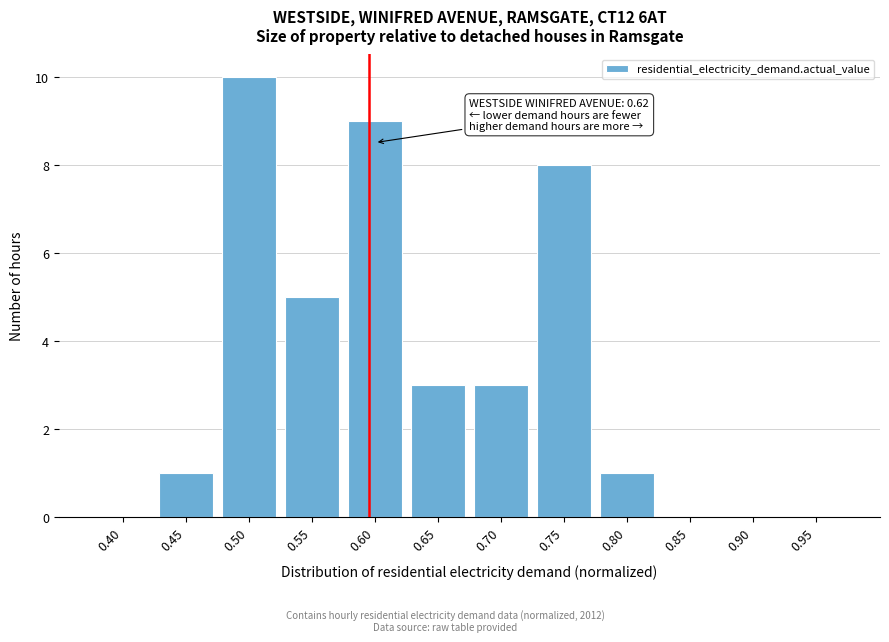

Reading right to left, transcribe all the data shown in this chart.

0.95=0	0.90=0	0.85=0	0.80=1	0.75=8	0.70=3	0.65=3	0.60=9	0.55=5	0.50=10	0.45=1	0.40=0